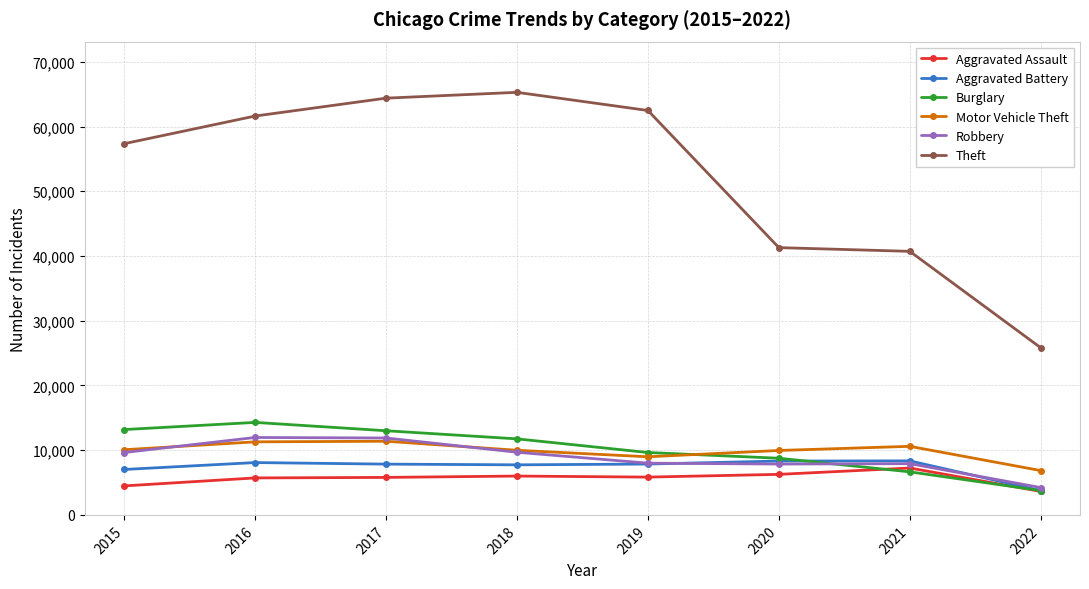

How many series are shown in this chart?

6